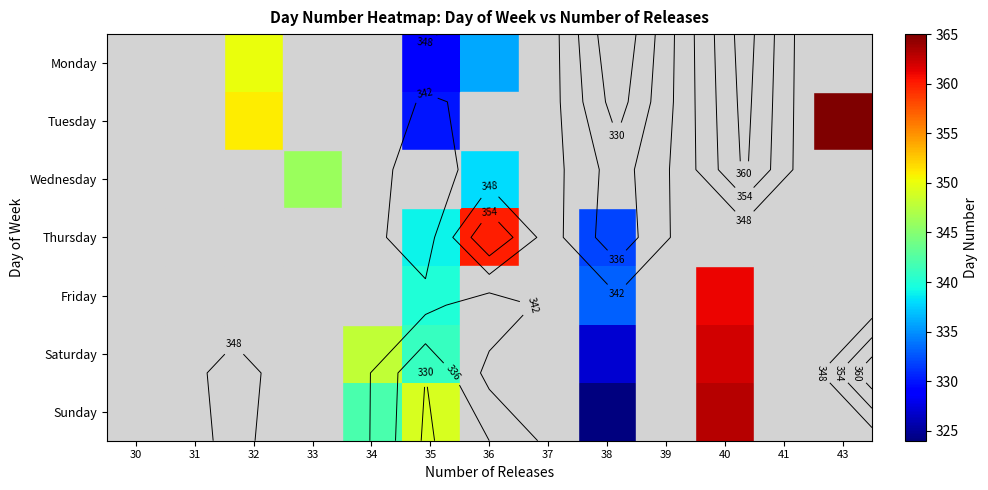

At which category is the sum across all series the highest?

40